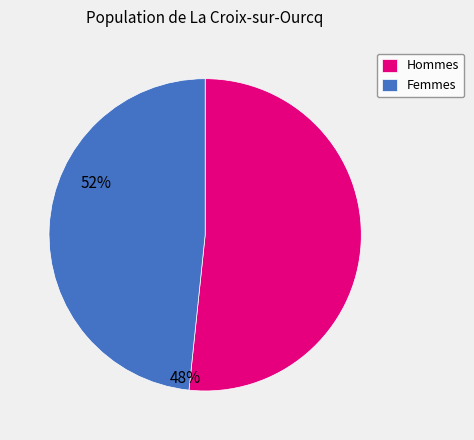

How many segments does this pie chart have?

2